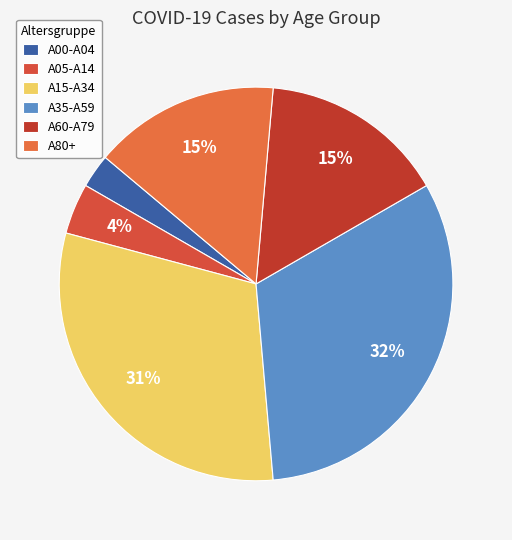

Is A60-A79 the majority of the pie?

No